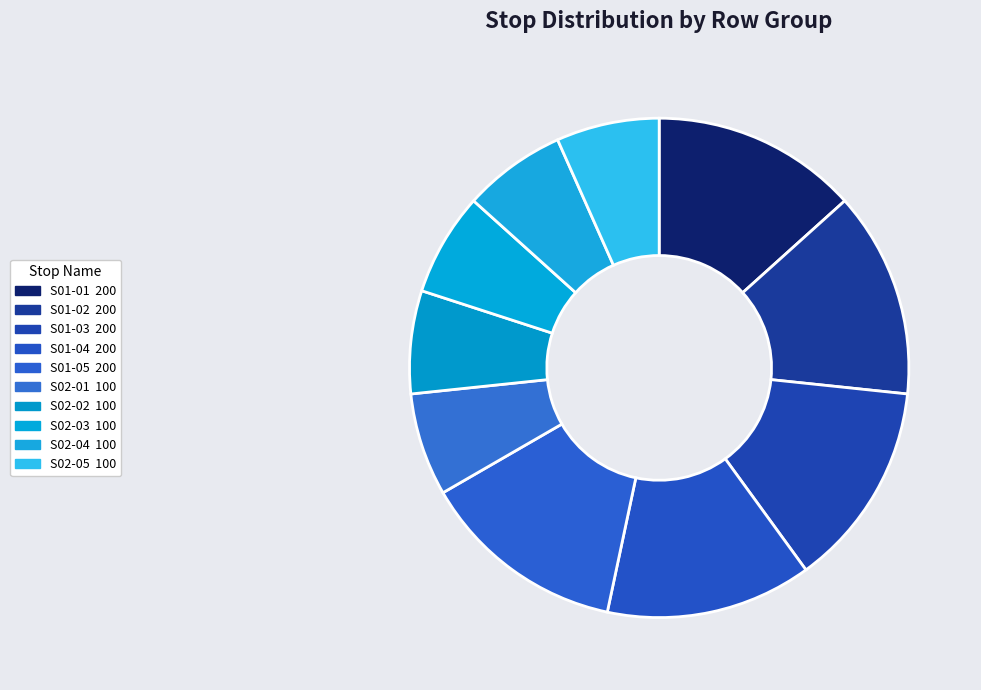

How many slices are in this pie chart?

10